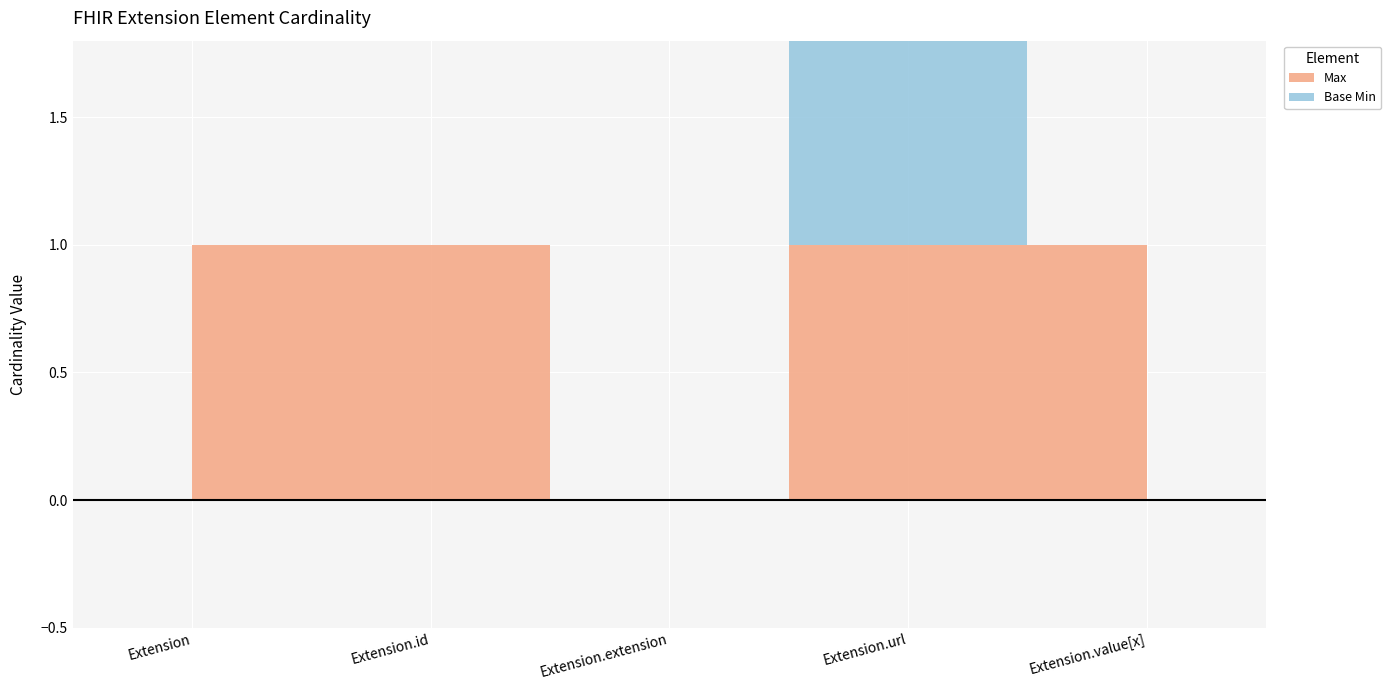

What is the sum of the Base Min values at Extension.value[x] and Extension.url?

1